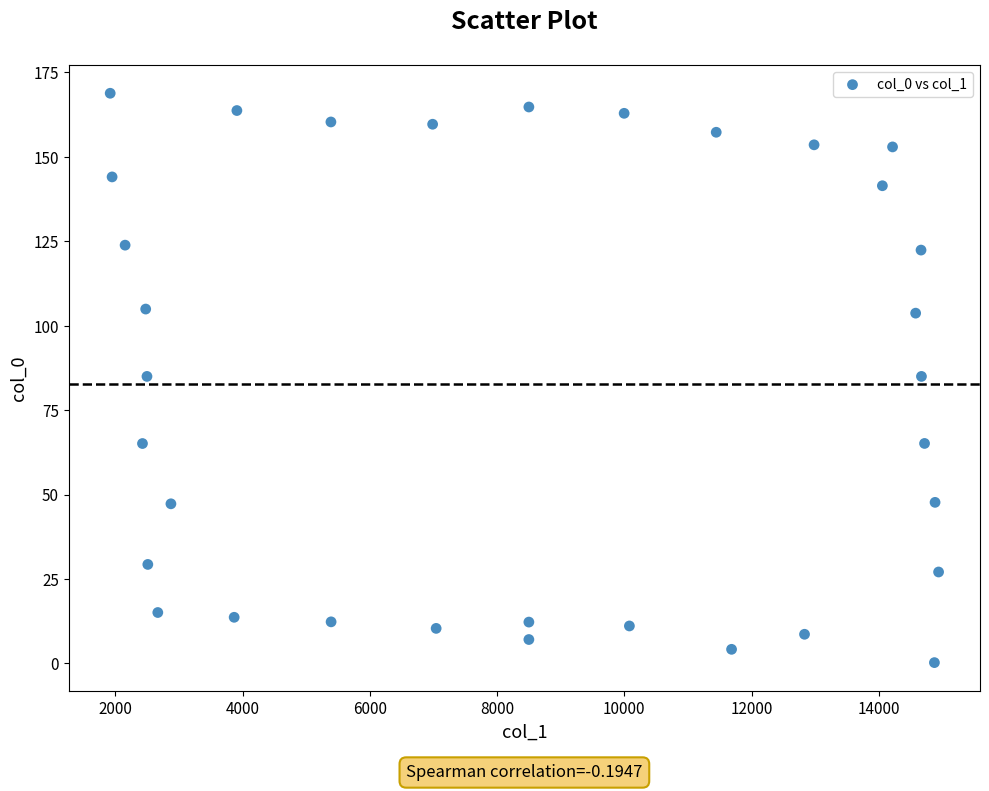

What is the range of Y values (max minus min)?

168.6